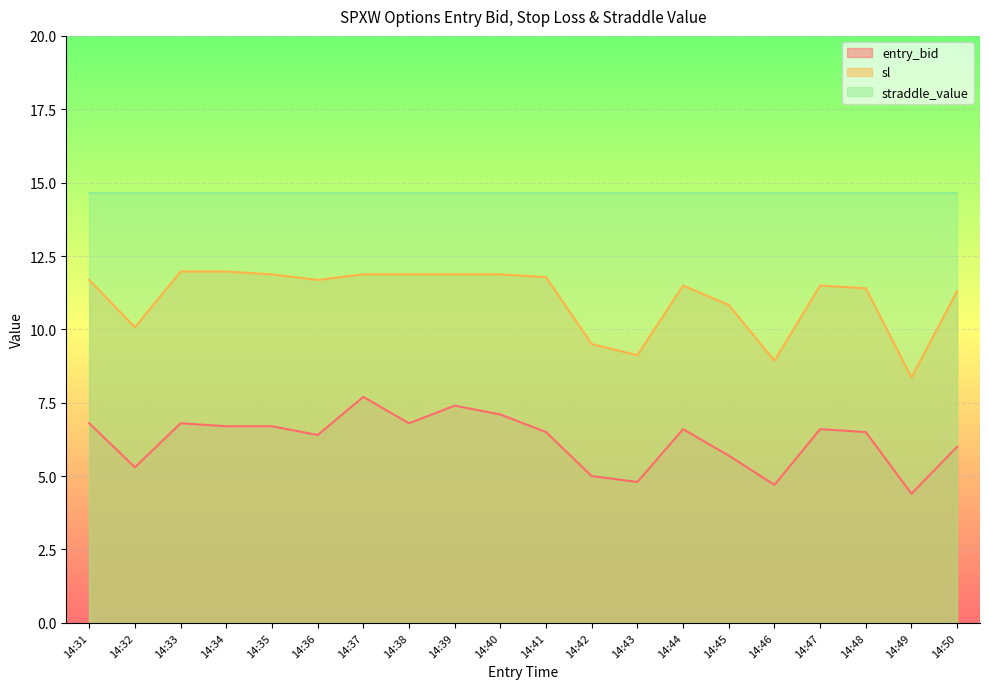

At how many categories does at least one series exceed 11?

20